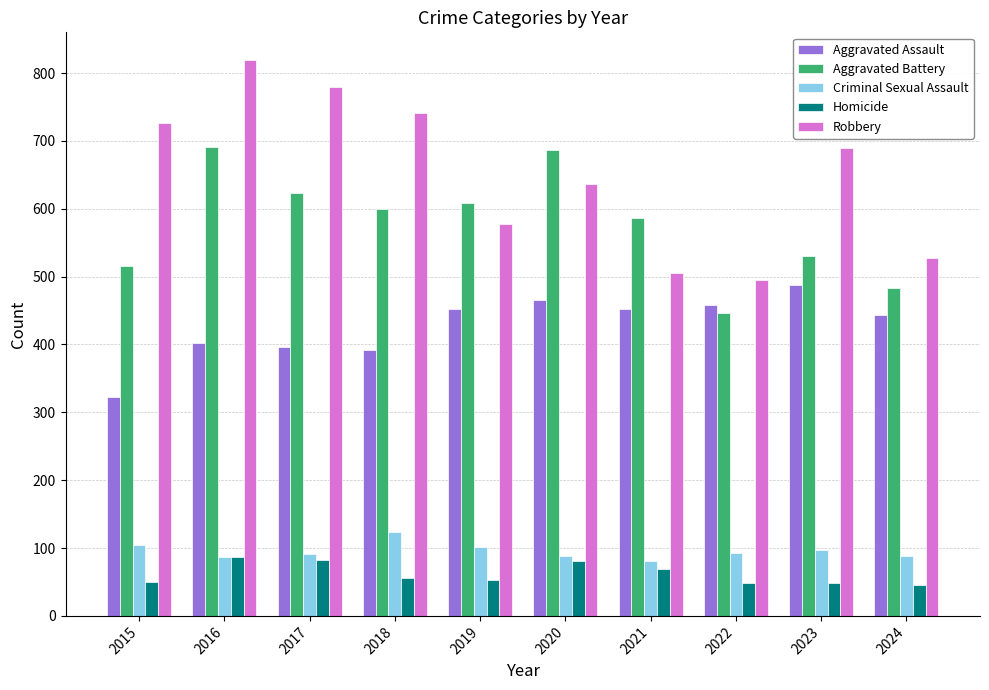

Which series has the widest spread of values?

Robbery